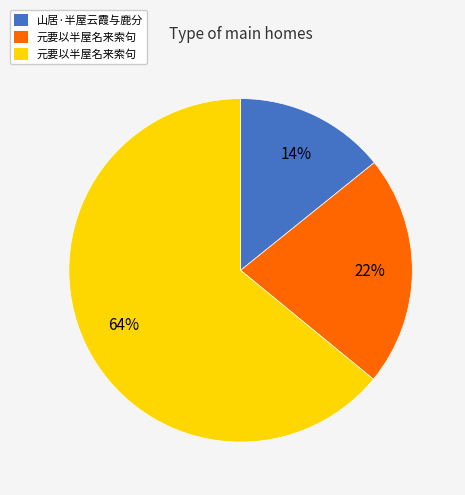

To the nearest percent, what is the average slice percentage?

33%